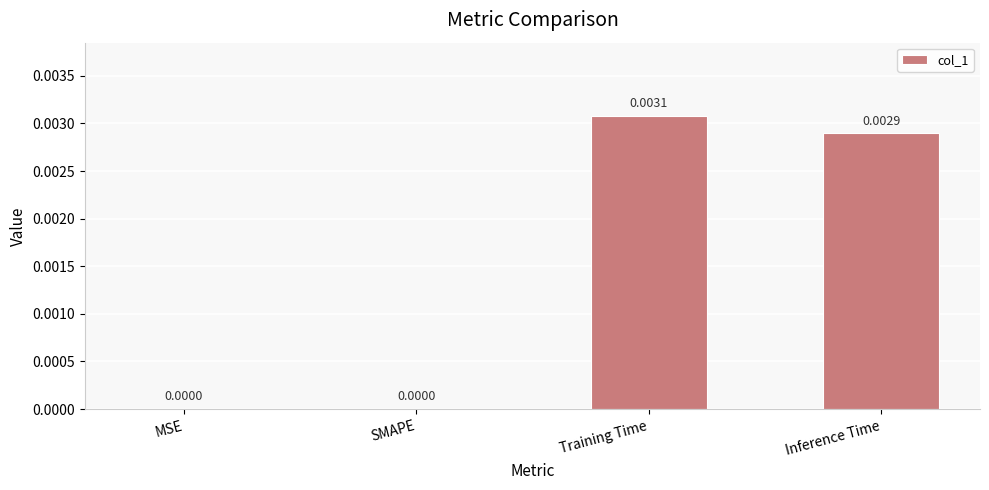

Which label corresponds to the largest value in the chart?

Training Time